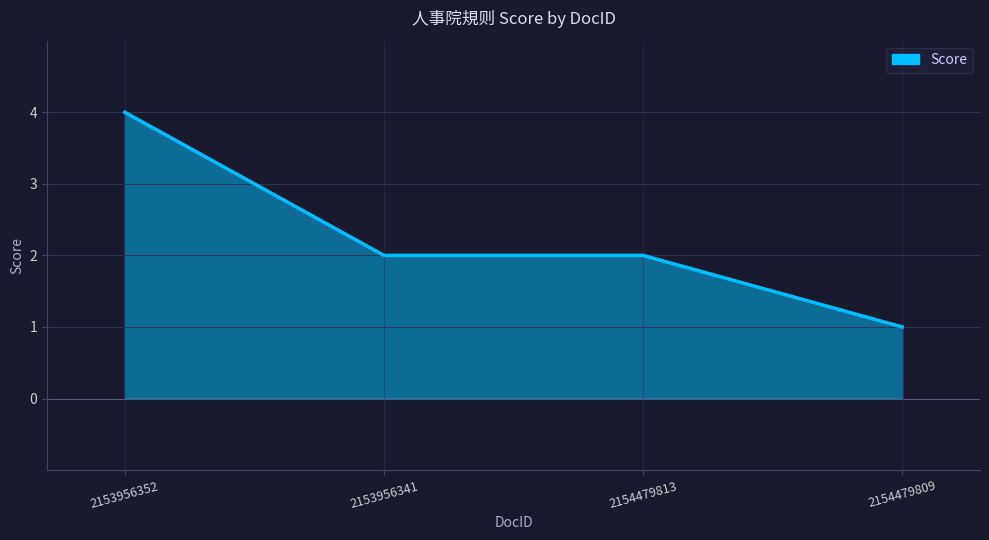

How many lines are shown in the chart?

1